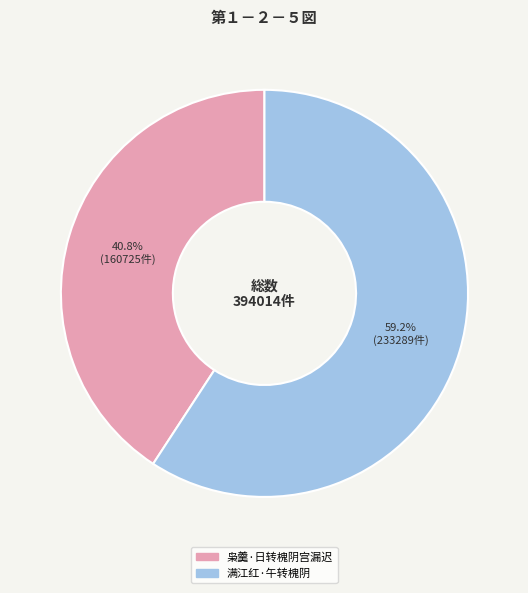

Which slice represents more than half of the pie?

满江红·午转槐阴